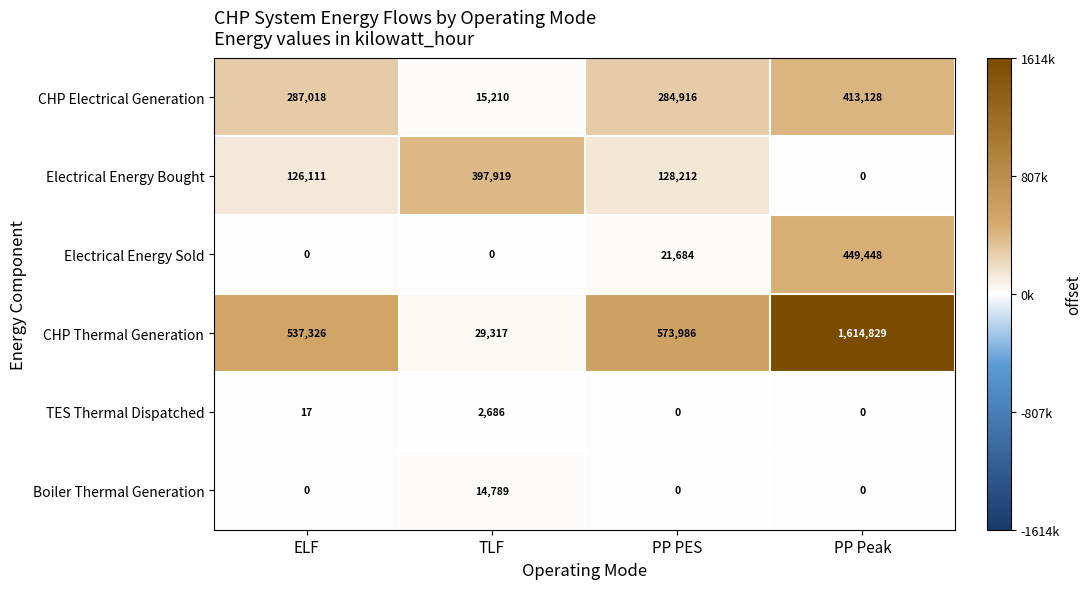

Which label corresponds to the largest value in the chart?

PP Peak